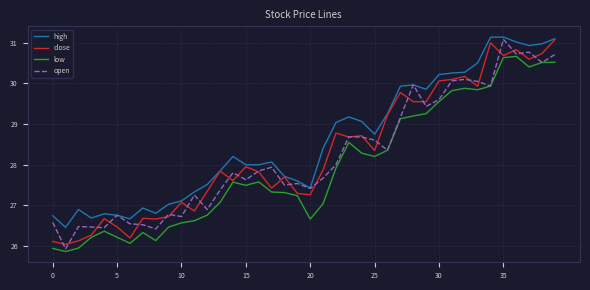

Does the chart display data point markers on the line(s)?

No